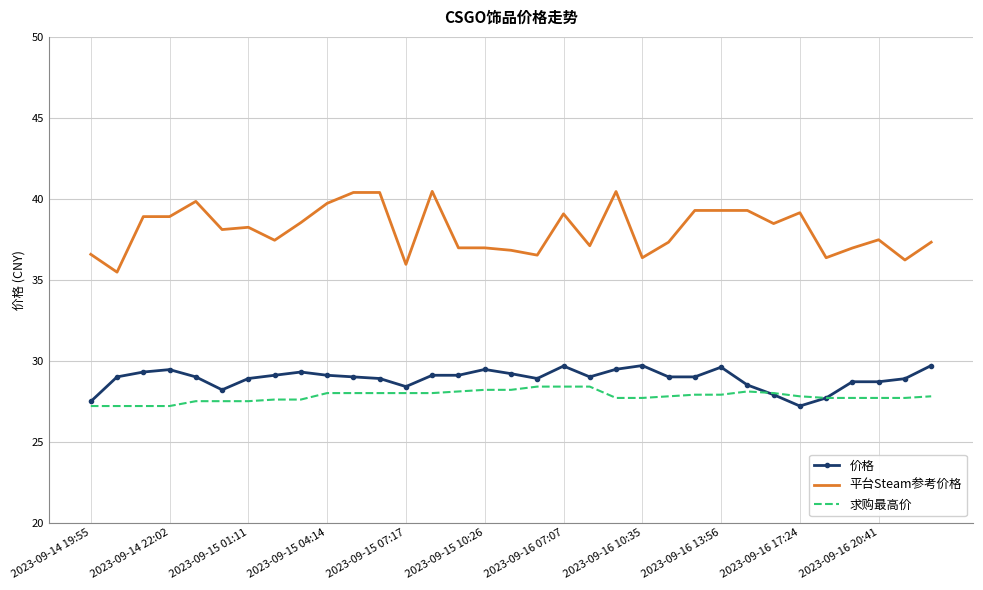

Which series has the largest total across all categories?

平台Steam参考价格